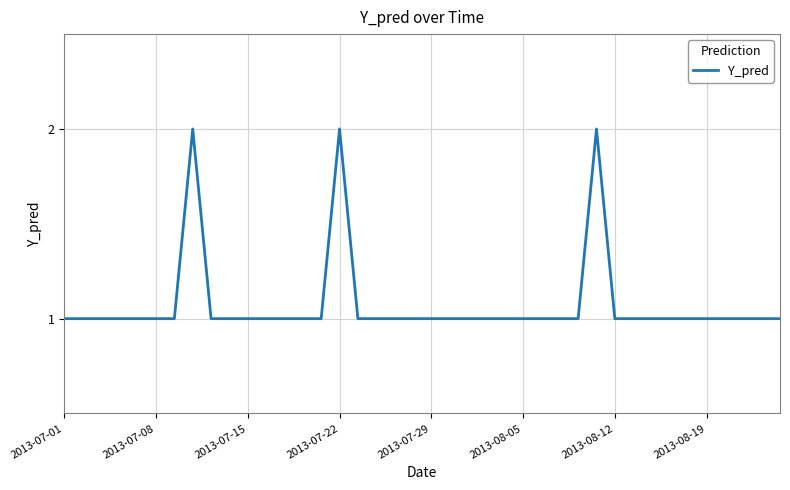

The chart shows a value of 2 at 2013-07-29. True or false?

False